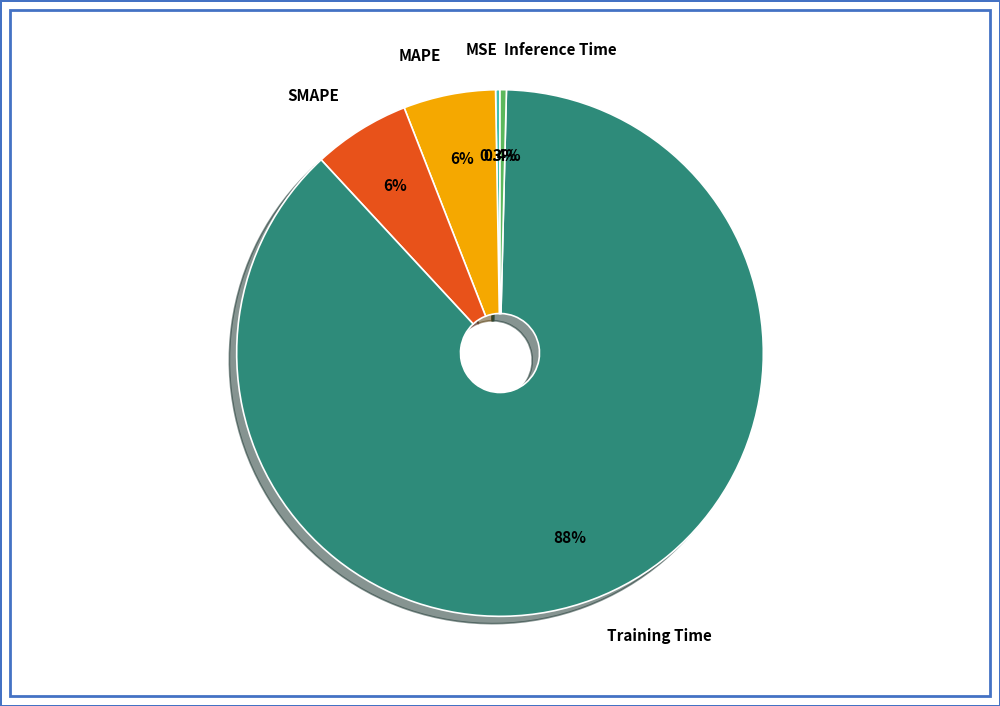

To the nearest percent, what is the combined percentage of MAPE and SMAPE?

12%